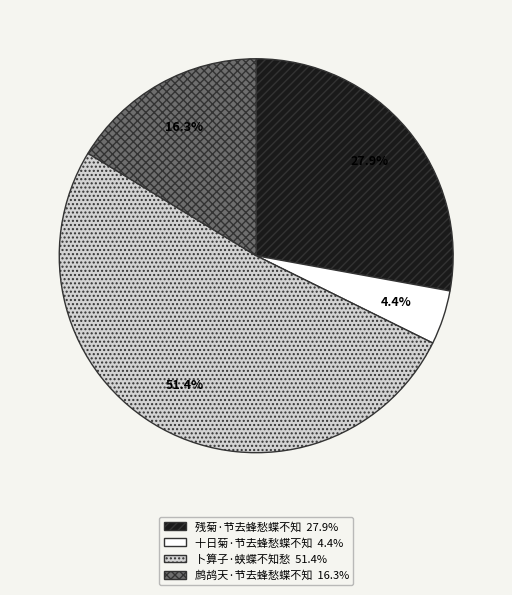

To the nearest percent, what portion does 残菊·节去蜂愁蝶不知 represent?

28%